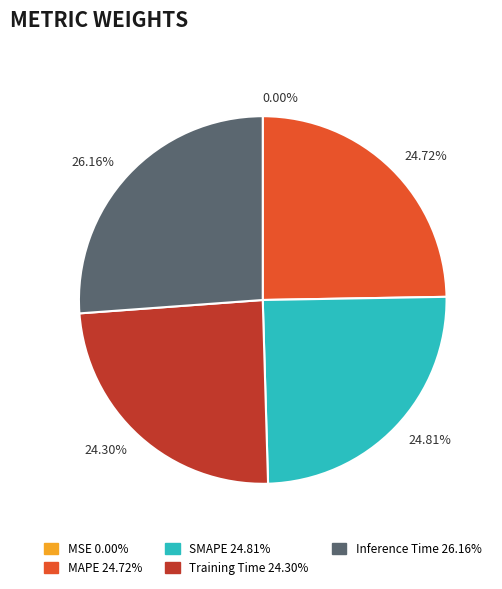

Is the sum of 24.72% and 24.30% greater than half?

No